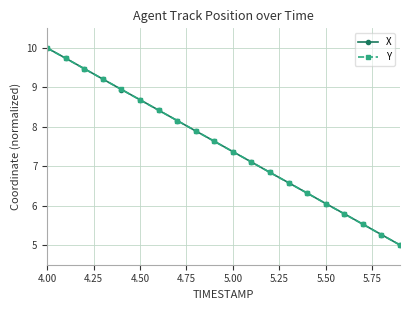

What is the value of the X point at the 20th from the left?

5.0